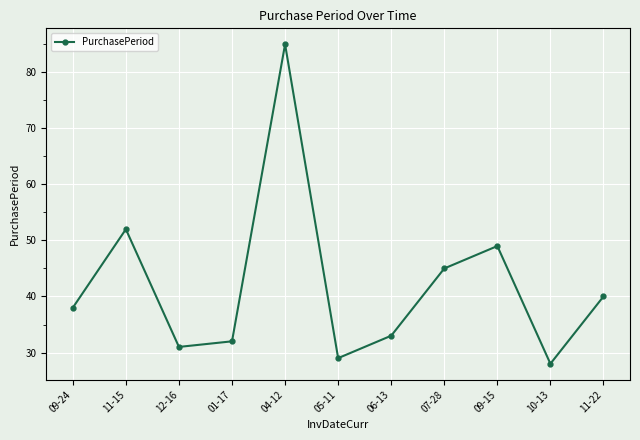

What is the label of the 3rd point from the left?

12-16